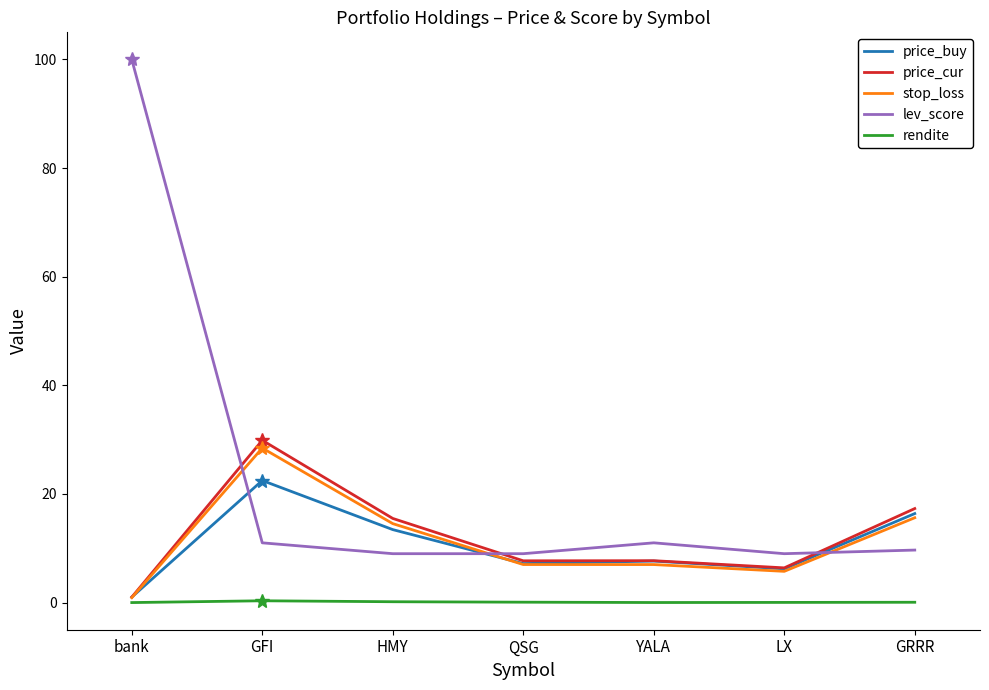

Which series has the widest spread of values?

lev_score